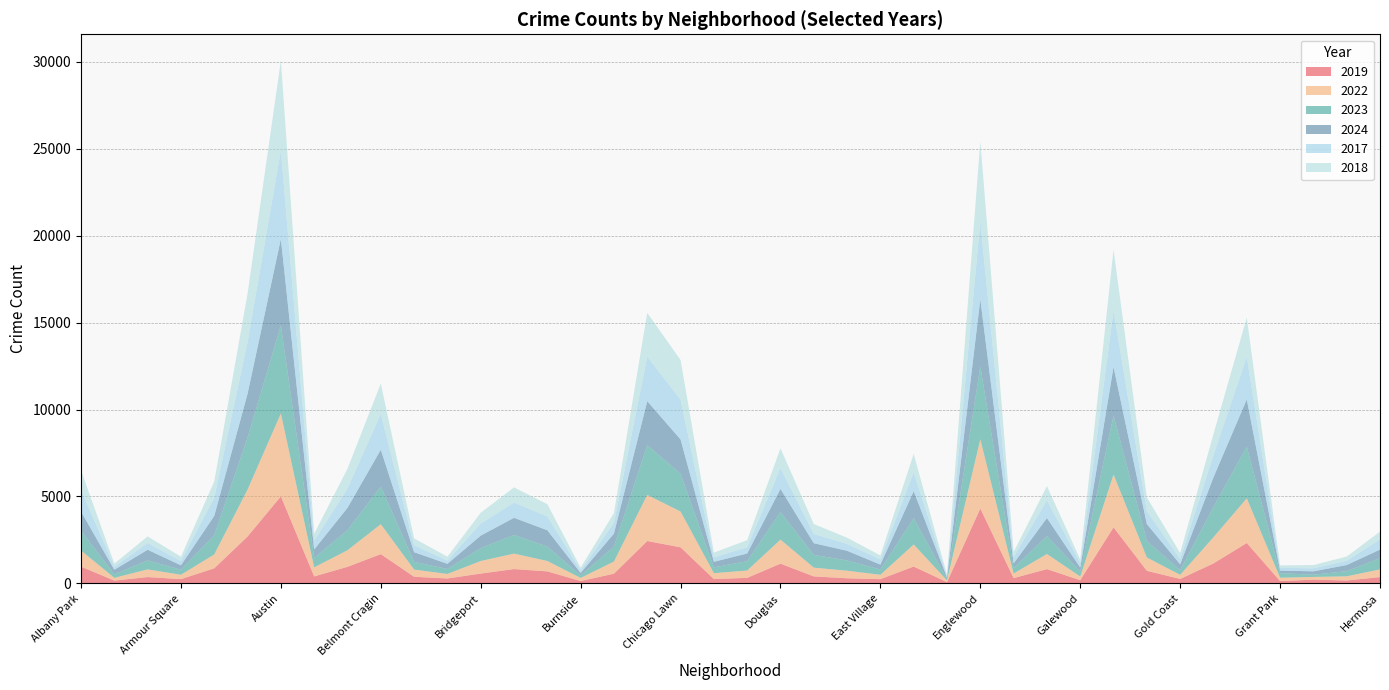

Reading left to right, extract all data points from this chart.

2019: Albany Park=968	Andersonville=166	Archer Heights=368	Armour Square=249	Ashburn=872	Auburn Gresham=2700	Austin=5008	Avalon Park=405	Avondale=957	Belmont Cragin=1687	Beverly=385	Boystown=287	Bridgeport=568	Brighton Park=828	Bucktown=694	Burnside=142	Calumet Heights=561	Chatham=2441	Chicago Lawn=2079	Chinatown=253	Clearing=322	Douglas=1140	Dunning=406	East Side=298	East Village=248	Edgewater=972	Edison Park=77	Englewood=4310	Fuller Park=308	Gage Park=825	Galewood=189	Garfield Park=3227	Garfield Ridge=728	Gold Coast=261	Grand Boulevard=1153	Grand Crossing=2328	Grant Park=138	Greektown=220	Hegewisch=171	Hermosa=365
2022: Albany Park=926	Andersonville=157	Archer Heights=440	Armour Square=251	Ashburn=797	Auburn Gresham=2698	Austin=4763	Avalon Park=522	Avondale=953	Belmont Cragin=1719	Beverly=414	Boystown=258	Bridgeport=722	Brighton Park=888	Bucktown=599	Burnside=175	Calumet Heights=698	Chatham=2650	Chicago Lawn=2056	Chinatown=338	Clearing=422	Douglas=1379	Dunning=504	East Side=434	East Village=250	Edgewater=1269	Edison Park=99	Englewood=3980	Fuller Park=263	Gage Park=870	Galewood=210	Garfield Park=3035	Garfield Ridge=766	Gold Coast=236	Grand Boulevard=1504	Grand Crossing=2566	Grant Park=192	Greektown=154	Hegewisch=240	Hermosa=442
2023: Albany Park=1138	Andersonville=201	Archer Heights=515	Armour Square=291	Ashburn=1106	Auburn Gresham=2988	Austin=5064	Avalon Park=542	Avondale=1152	Belmont Cragin=2165	Beverly=442	Boystown=288	Bridgeport=739	Brighton Park=1073	Bucktown=829	Burnside=146	Calumet Heights=860	Chatham=2862	Chicago Lawn=2174	Chinatown=335	Clearing=537	Douglas=1588	Dunning=730	East Side=592	East Village=305	Edgewater=1513	Edison Park=71	Englewood=4175	Fuller Park=313	Gage Park=1028	Galewood=285	Garfield Park=3398	Garfield Ridge=949	Gold Coast=268	Grand Boulevard=1734	Grand Crossing=2971	Grant Park=261	Greektown=129	Hegewisch=297	Hermosa=645
2024: Albany Park=1104	Andersonville=263	Archer Heights=616	Armour Square=251	Ashburn=1111	Auburn Gresham=2523	Austin=4976	Avalon Park=484	Avondale=1286	Belmont Cragin=2118	Beverly=559	Boystown=296	Bridgeport=720	Brighton Park=986	Bucktown=938	Burnside=140	Calumet Heights=751	Chatham=2526	Chicago Lawn=1973	Chinatown=321	Clearing=441	Douglas=1330	Dunning=675	East Side=555	East Village=281	Edgewater=1553	Edison Park=97	Englewood=3876	Fuller Park=269	Gage Park=1039	Galewood=231	Garfield Park=2788	Garfield Ridge=973	Gold Coast=337	Grand Boulevard=1711	Grand Crossing=2715	Grant Park=151	Greektown=194	Hegewisch=352	Hermosa=495
2017: Albany Park=1252	Andersonville=171	Archer Heights=391	Armour Square=250	Ashburn=1053	Auburn Gresham=2973	Austin=5096	Avalon Park=508	Avondale=1107	Belmont Cragin=2066	Beverly=403	Boystown=188	Bridgeport=697	Brighton Park=879	Bucktown=795	Burnside=145	Calumet Heights=620	Chatham=2566	Chicago Lawn=2288	Chinatown=253	Clearing=360	Douglas=1201	Dunning=531	East Side=397	East Village=296	Edgewater=1082	Edison Park=87	Englewood=4471	Fuller Park=365	Gage Park=1019	Galewood=265	Garfield Park=3257	Garfield Ridge=743	Gold Coast=311	Grand Boulevard=1281	Grand Crossing=2456	Grant Park=154	Greektown=176	Hegewisch=246	Hermosa=589
2018: Albany Park=1117	Andersonville=184	Archer Heights=374	Armour Square=248	Ashburn=924	Auburn Gresham=2787	Austin=5163	Avalon Park=401	Avondale=1142	Belmont Cragin=1738	Beverly=386	Boystown=224	Bridgeport=616	Brighton Park=870	Bucktown=704	Burnside=160	Calumet Heights=554	Chatham=2513	Chicago Lawn=2280	Chinatown=273	Clearing=409	Douglas=1131	Dunning=571	East Side=354	East Village=230	Edgewater=1063	Edison Park=75	Englewood=4608	Fuller Park=289	Gage Park=817	Galewood=202	Garfield Park=3486	Garfield Ridge=789	Gold Coast=342	Grand Boulevard=1205	Grand Crossing=2249	Grant Park=141	Greektown=185	Hegewisch=240	Hermosa=444